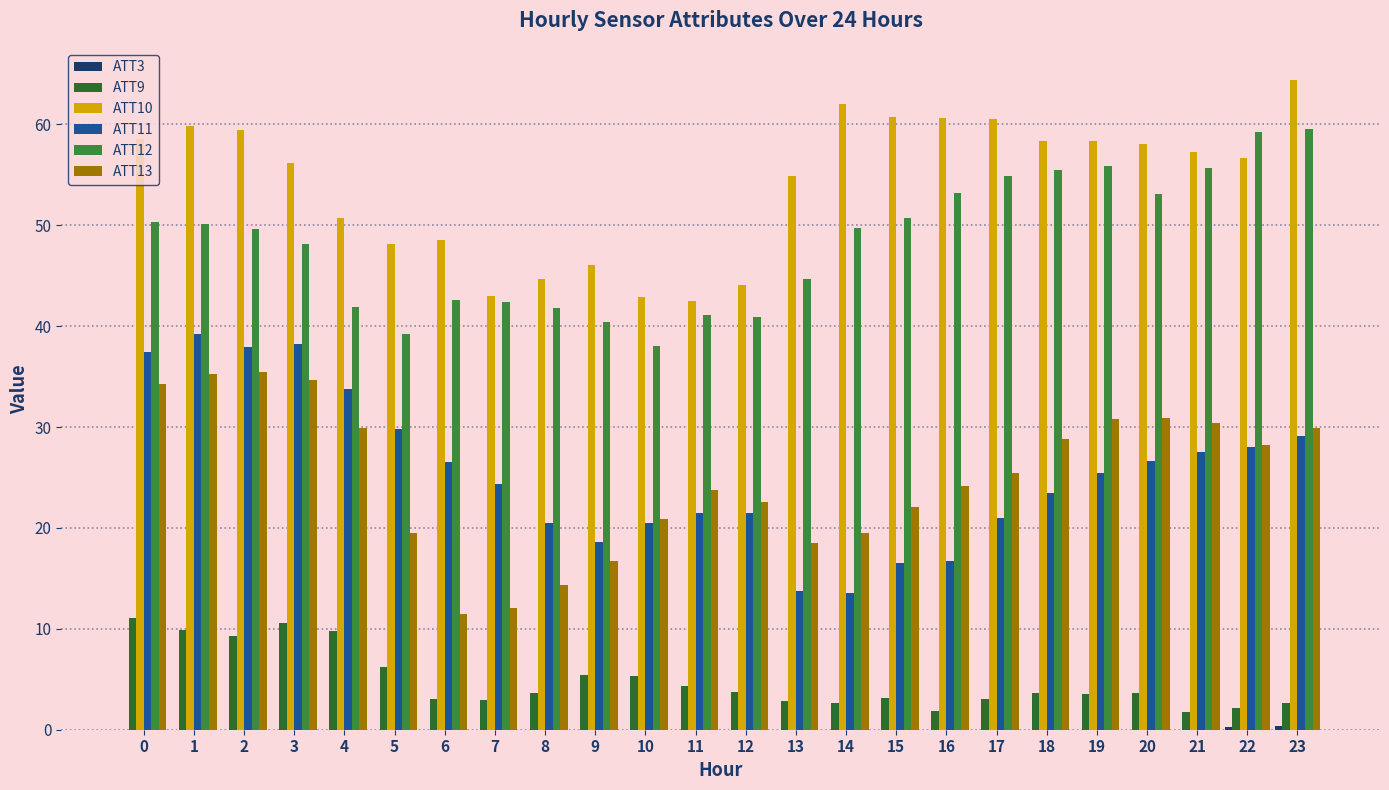

Where is ATT3 nearest to the value 0?

9